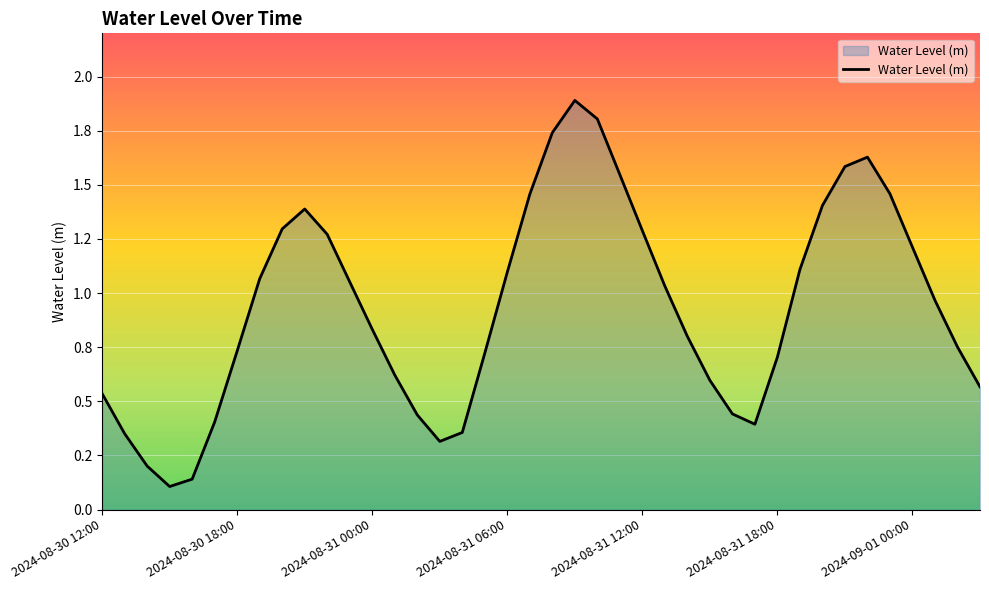

Reading right to left, transcribe all the data shown in this chart.

2024-09-01 03:00=0.6	2024-09-01 02:00=0.8	2024-09-01 01:00=1.0	2024-09-01 00:00=1.2	2024-08-31 23:00=1.5	2024-08-31 22:00=1.6	2024-08-31 21:00=1.6	2024-08-31 20:00=1.4	2024-08-31 19:00=1.1	2024-08-31 18:00=0.7	2024-08-31 17:00=0.4	2024-08-31 16:00=0.4	2024-08-31 15:00=0.6	2024-08-31 14:00=0.8	2024-08-31 13:00=1.0	2024-08-31 12:00=1.3	2024-08-31 11:00=1.5	2024-08-31 10:00=1.8	2024-08-31 09:00=1.9	2024-08-31 08:00=1.7	2024-08-31 07:00=1.5	2024-08-31 06:00=1.1	2024-08-31 05:00=0.7	2024-08-31 04:00=0.4	2024-08-31 03:00=0.3	2024-08-31 02:00=0.4	2024-08-31 01:00=0.6	2024-08-31 00:00=0.8	2024-08-30 23:00=1.1	2024-08-30 22:00=1.3	2024-08-30 21:00=1.4	2024-08-30 20:00=1.3	2024-08-30 19:00=1.1	2024-08-30 18:00=0.7	2024-08-30 17:00=0.4	2024-08-30 16:00=0.1	2024-08-30 15:00=0.1	2024-08-30 14:00=0.2	2024-08-30 13:00=0.4	2024-08-30 12:00=0.5